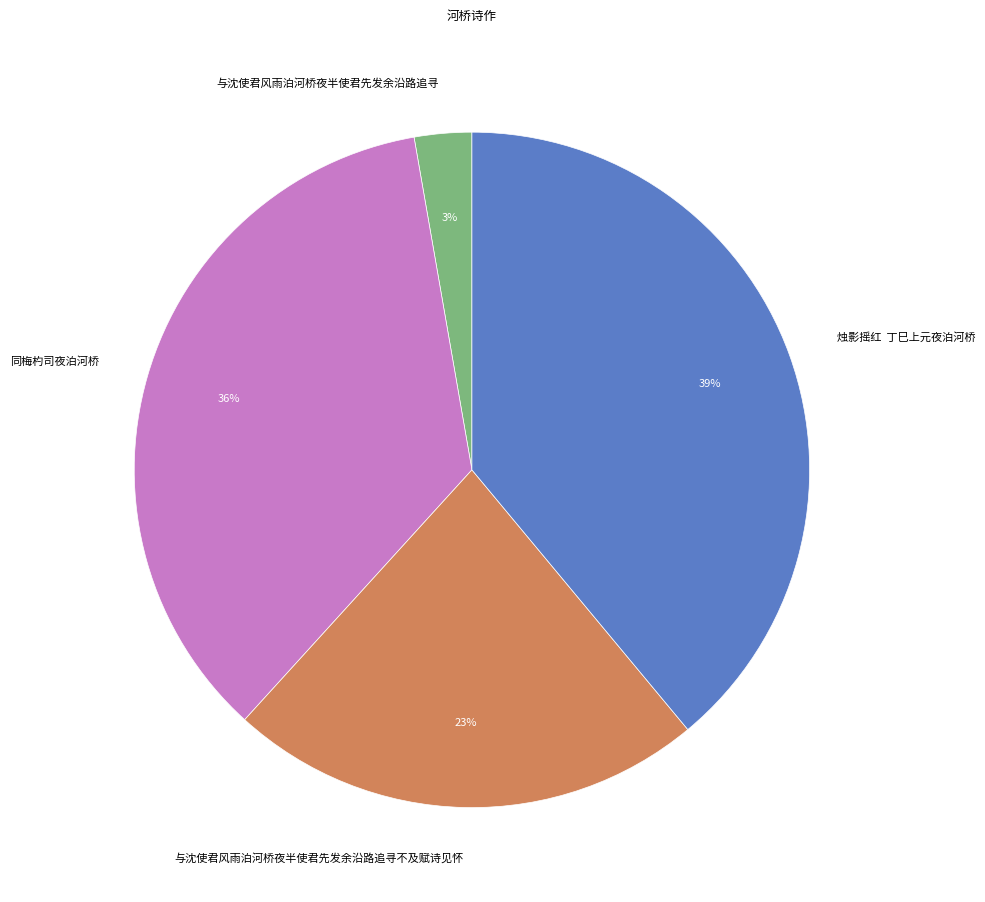

Is there a majority slice in this chart?

No